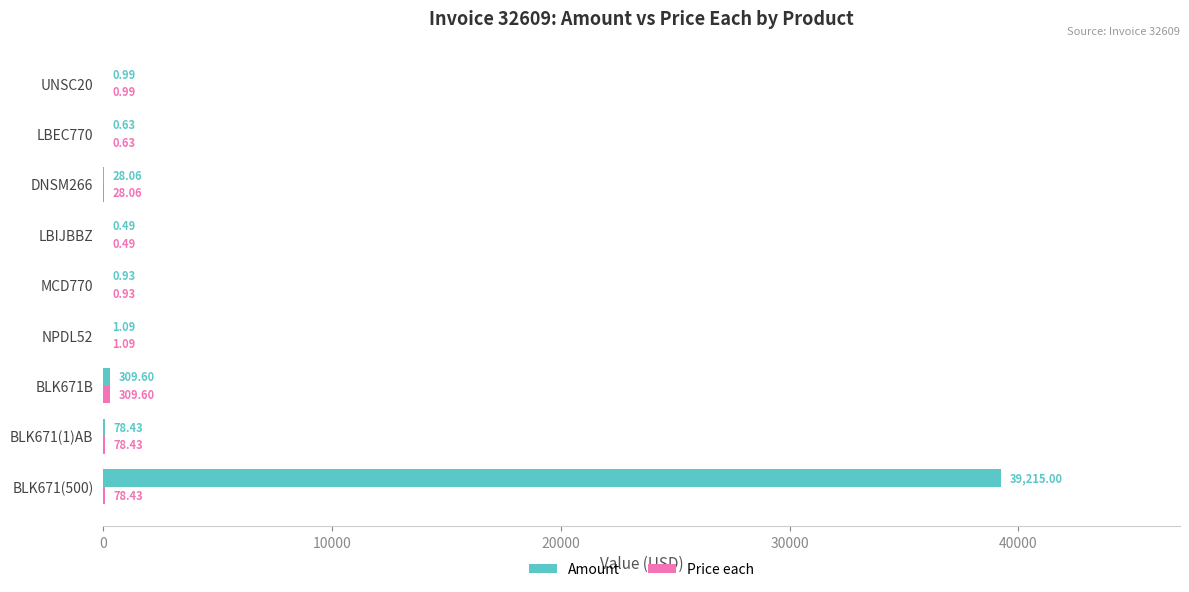

Which series has the largest total across all categories?

Amount